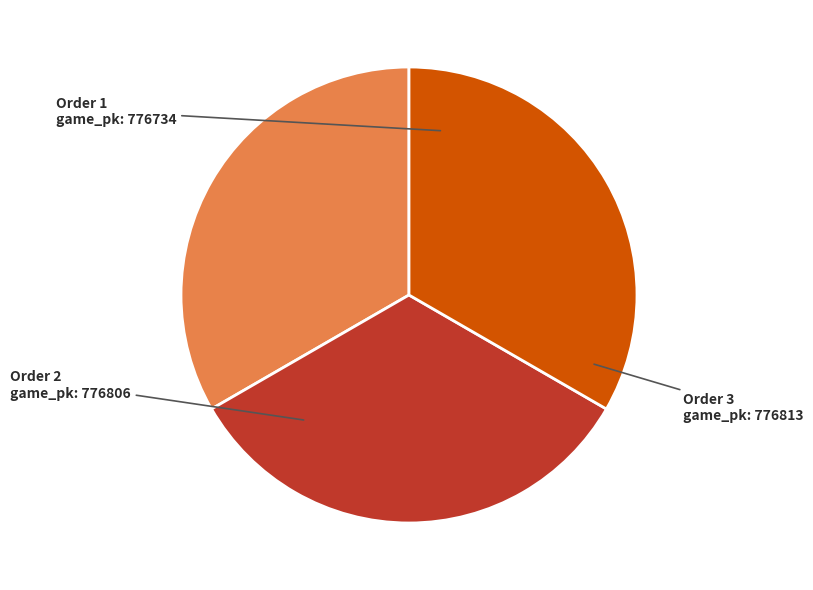

Is there a majority slice in this chart?

No